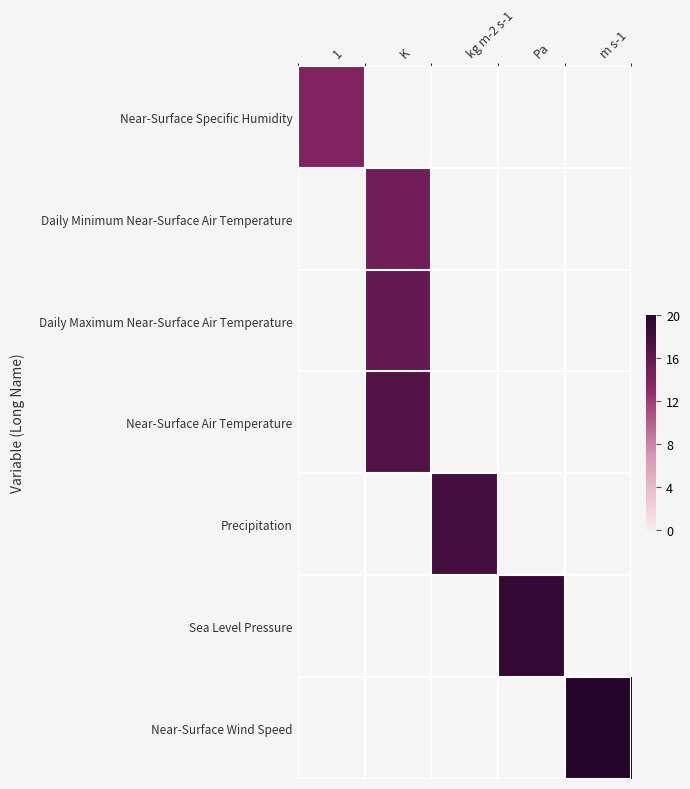

At which label does Sea Level Pressure reach its minimum?

1